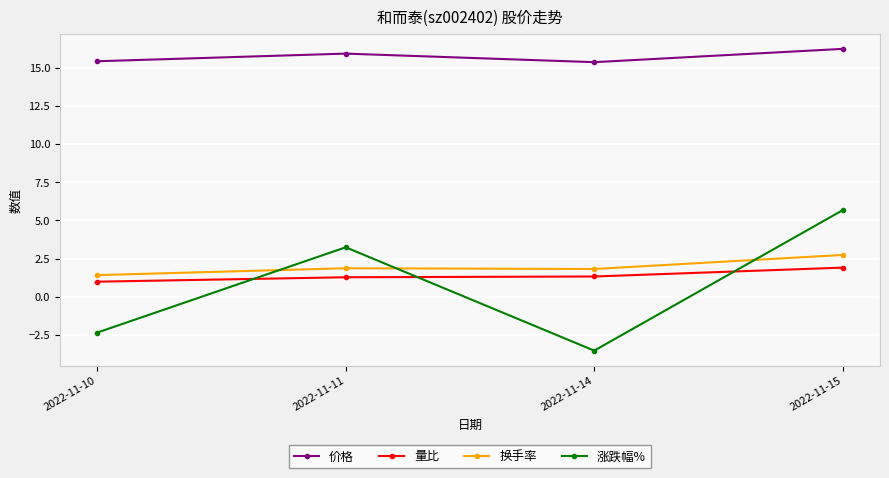

What is the spread (max minus min) of values at 2022-11-15?

14.3